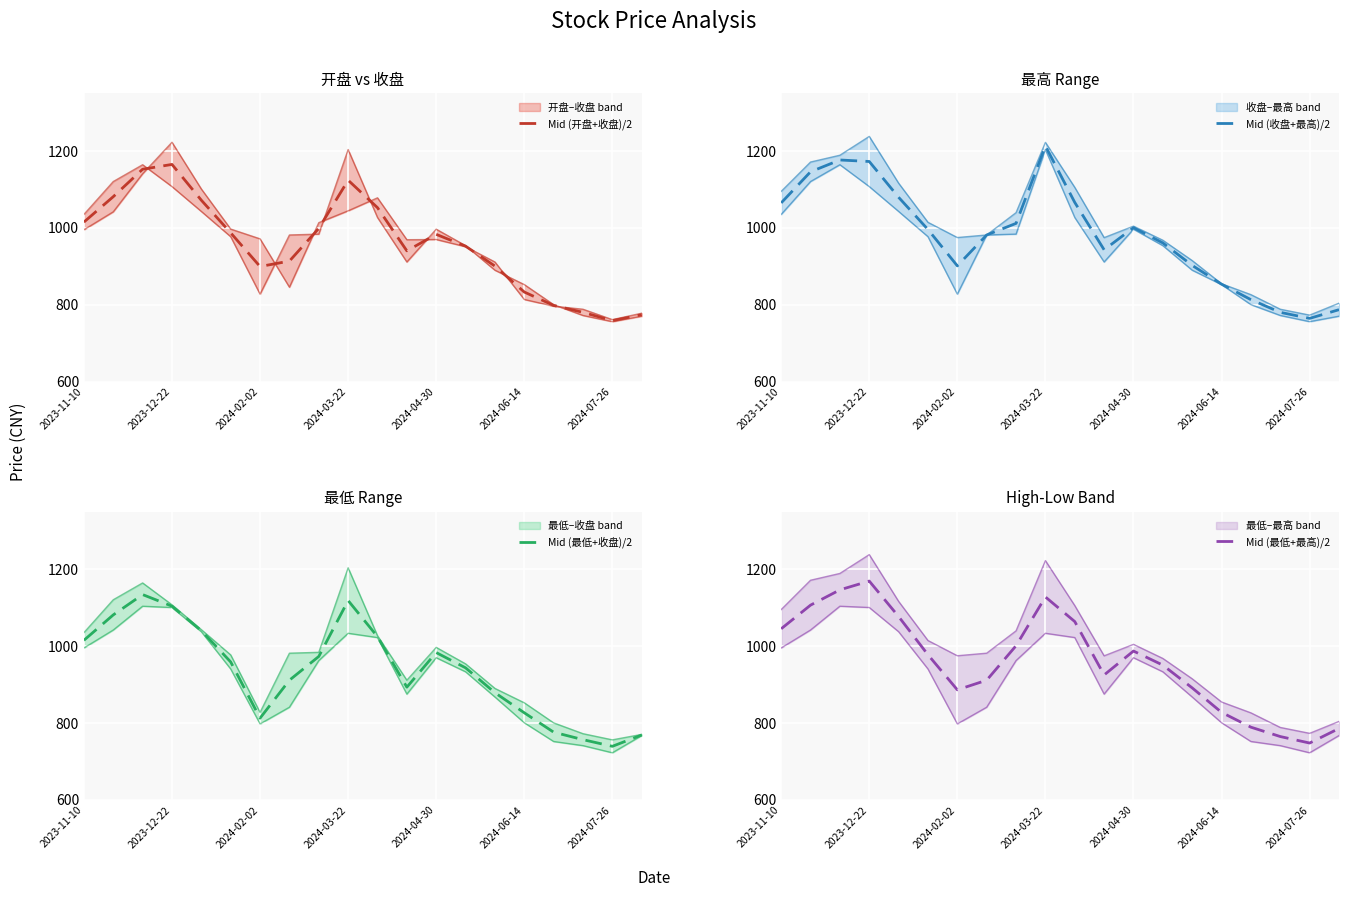

At which label does Mid (开盘+收盘)/2 reach its minimum?

2024-07-26